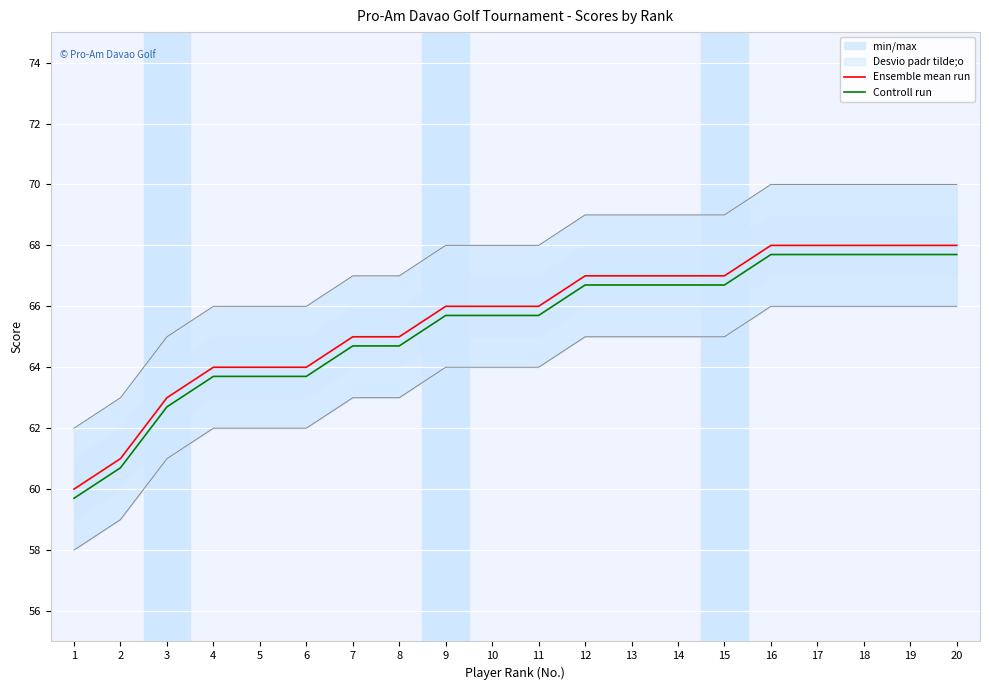

Reading left to right, extract all data points from this chart.

Ensemble mean run: 1=60.0	2=61.0	3=63.0	4=64.0	5=64.0	6=64.0	7=65.0	8=65.0	9=66.0	10=66.0	11=66.0	12=67.0	13=67.0	14=67.0	15=67.0	16=68.0	17=68.0	18=68.0	19=68.0	20=68.0
Controll run: 1=59.7	2=60.7	3=62.7	4=63.7	5=63.7	6=63.7	7=64.7	8=64.7	9=65.7	10=65.7	11=65.7	12=66.7	13=66.7	14=66.7	15=66.7	16=67.7	17=67.7	18=67.7	19=67.7	20=67.7